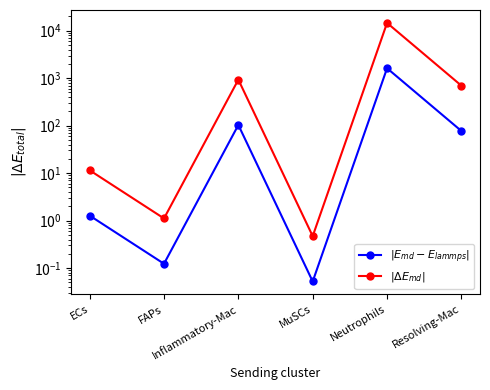

What is the label of the 1st point from the right?

Resolving-Mac